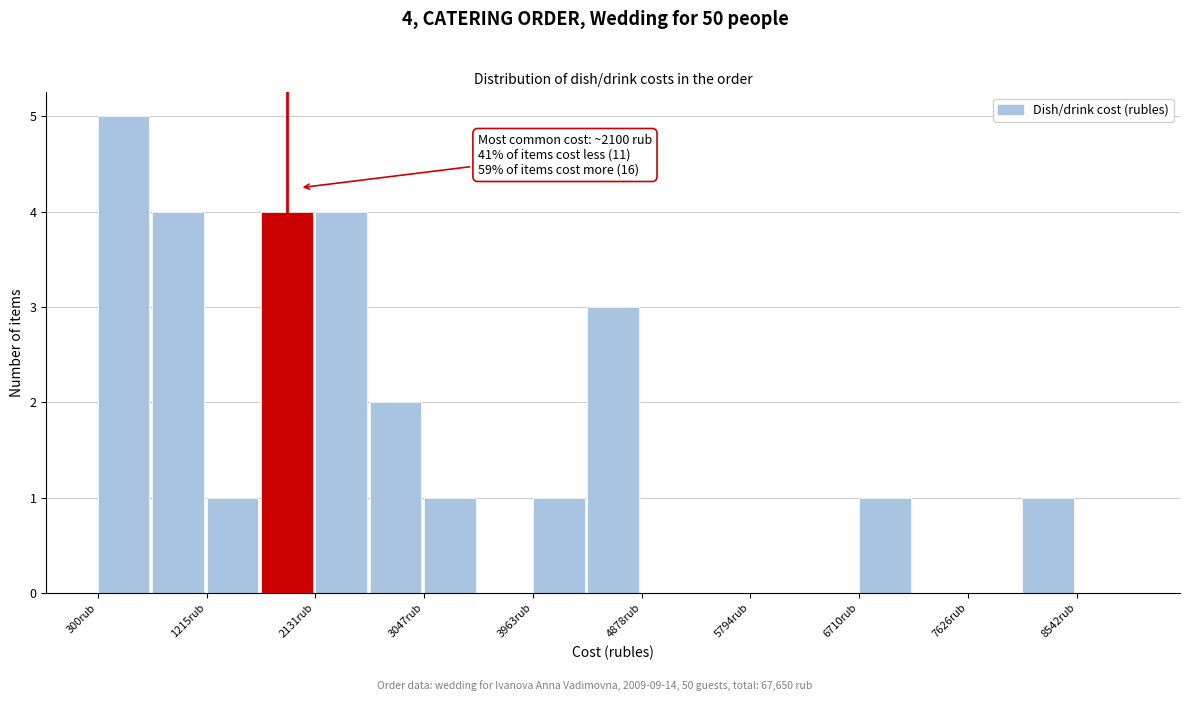

Which range on the x-axis has the tallest bar?

300 to 800